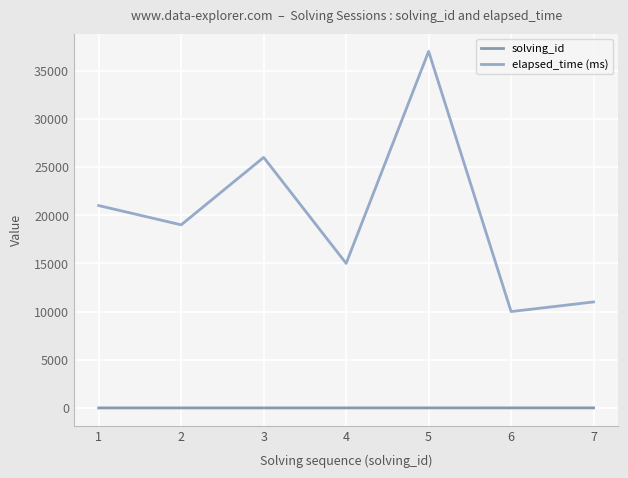

Where does the elapsed_time (ms) series first go above 19000?

1